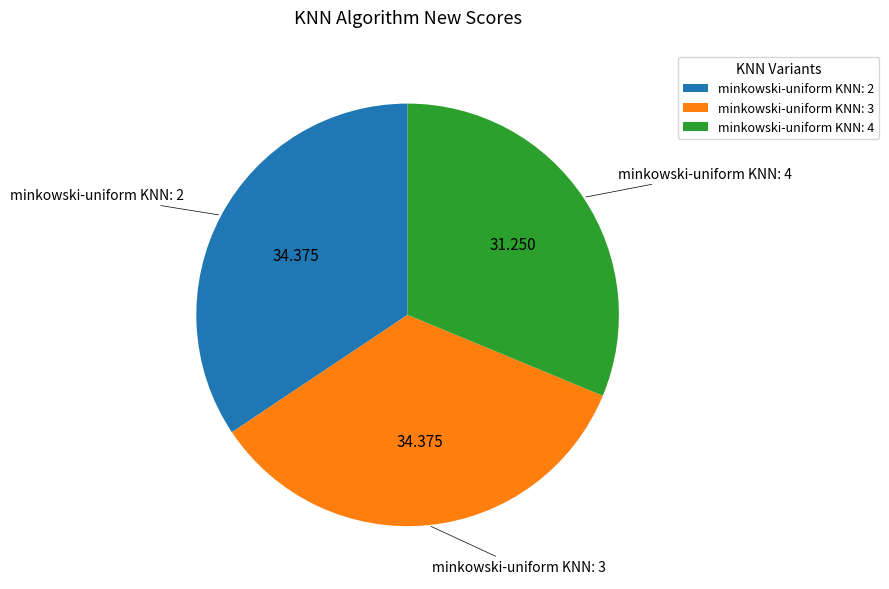

Count the number of slices in the pie.

3